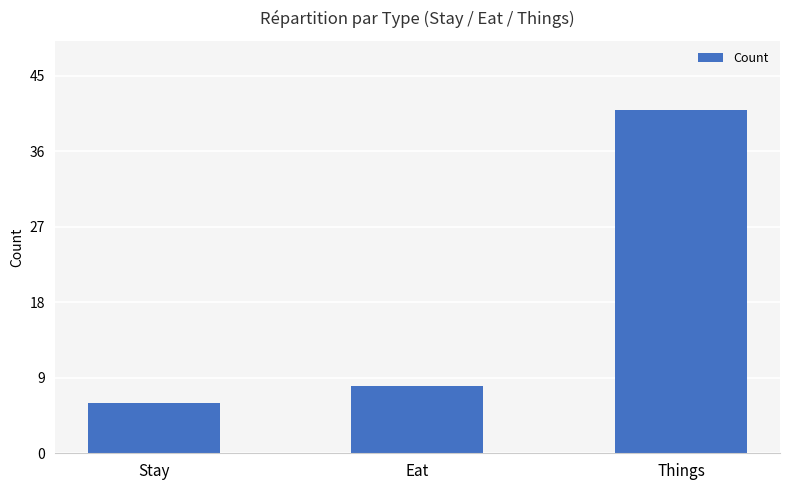

What is the sum of all values?

55